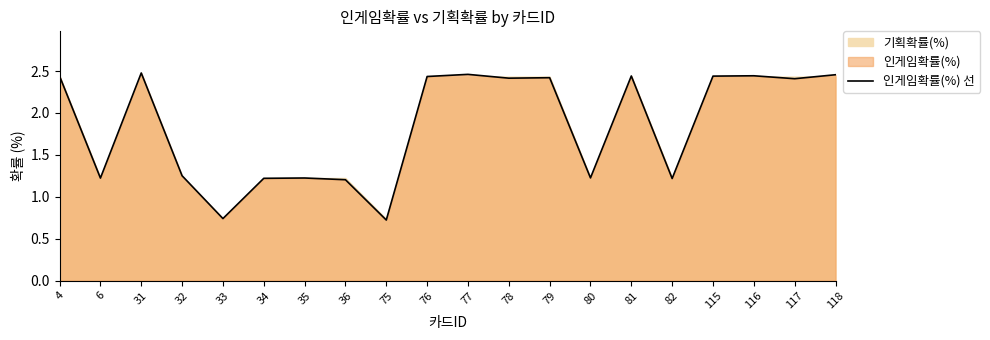

List the labels in order of value, largest first.

31, 77, 118, 116, 81, 115, 4, 76, 79, 78, 117, 32, 80, 35, 6, 34, 82, 36, 33, 75